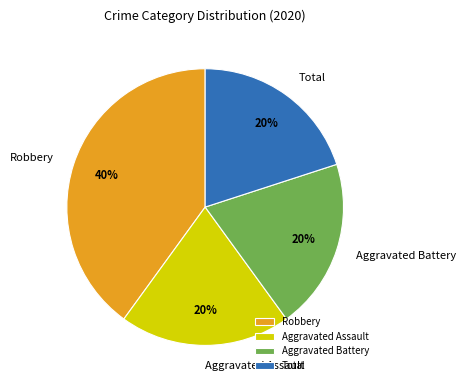

True or false: Aggravated Battery accounts for 34% of the total.

False